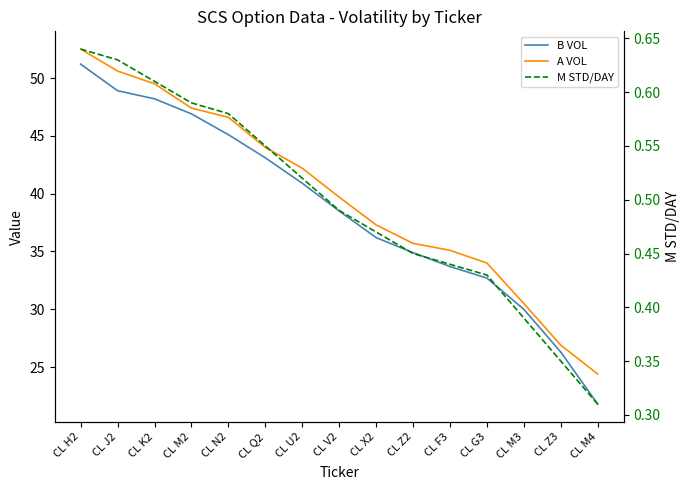

True or false: M STD/DAY and B VOL cross at least once.

False